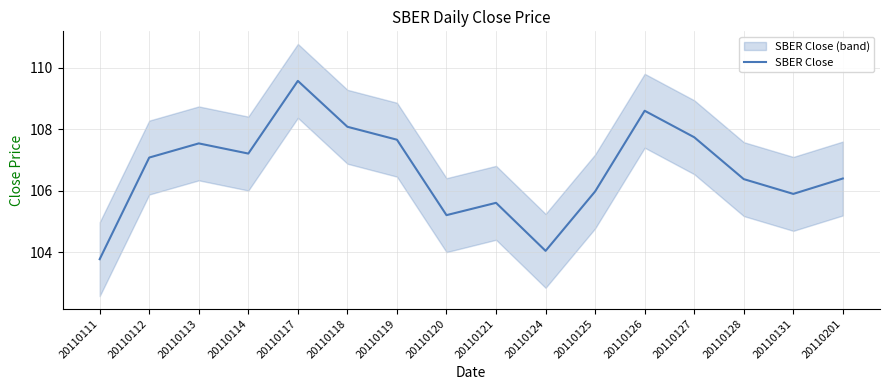

List the labels in order of value, smallest first.

20110111, 20110124, 20110120, 20110121, 20110131, 20110125, 20110128, 20110201, 20110112, 20110114, 20110113, 20110119, 20110127, 20110118, 20110126, 20110117